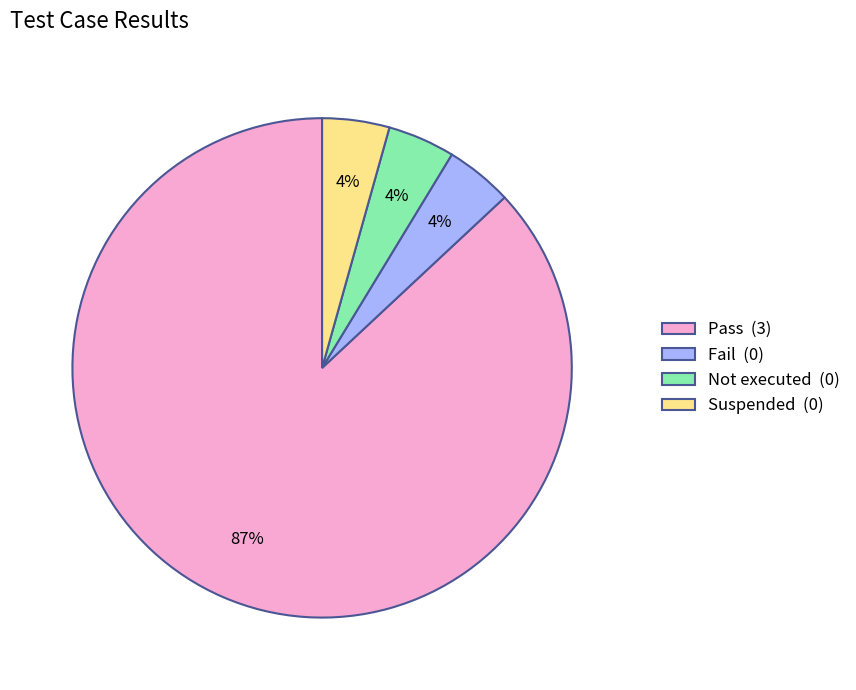

What percentage is the Not executed (0) slice, to the nearest percent?

4%